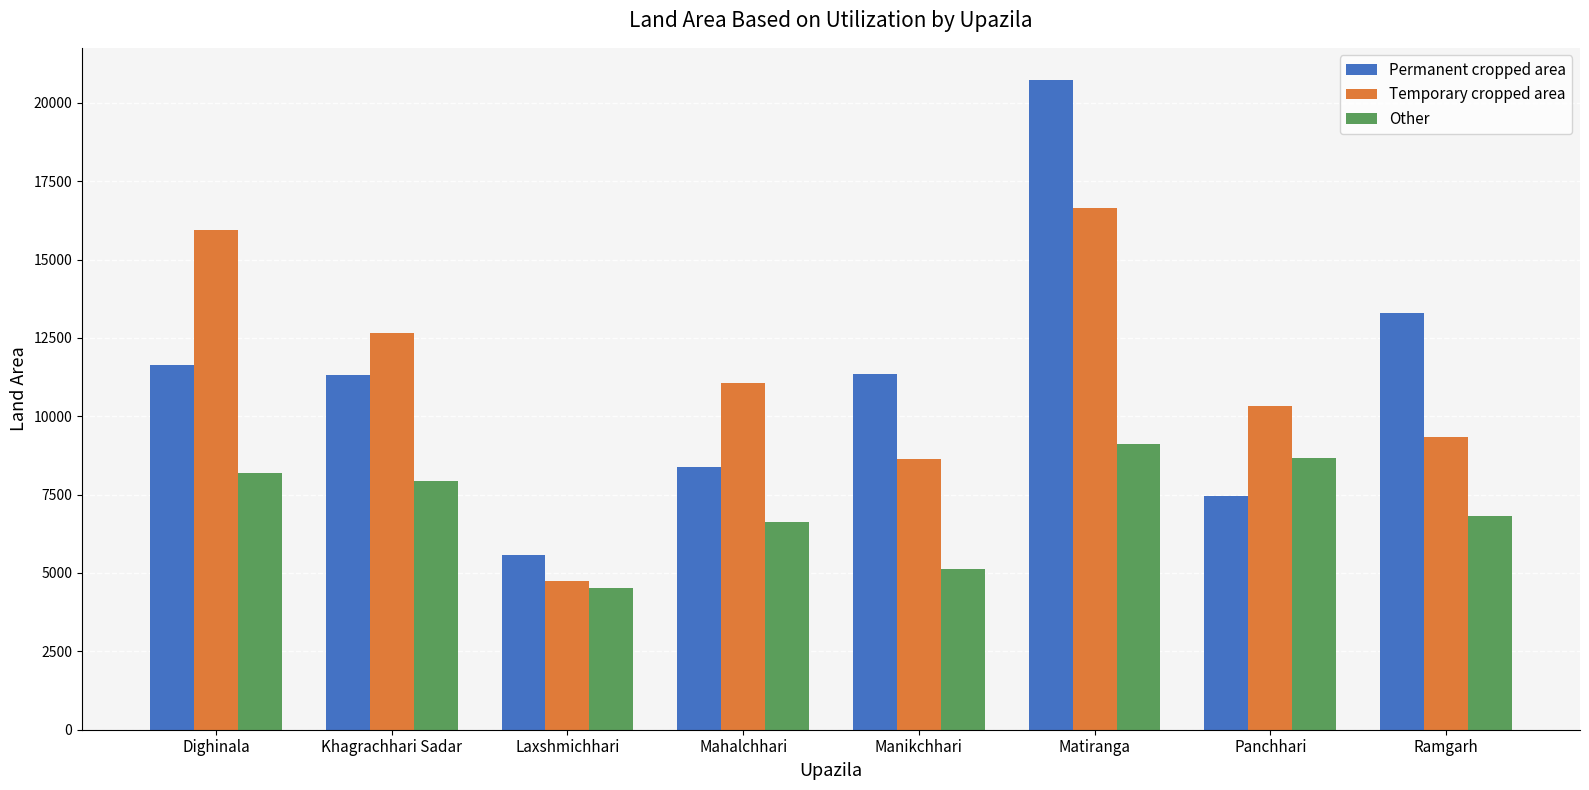

What value does the Other series have at Ramgarh?

6822